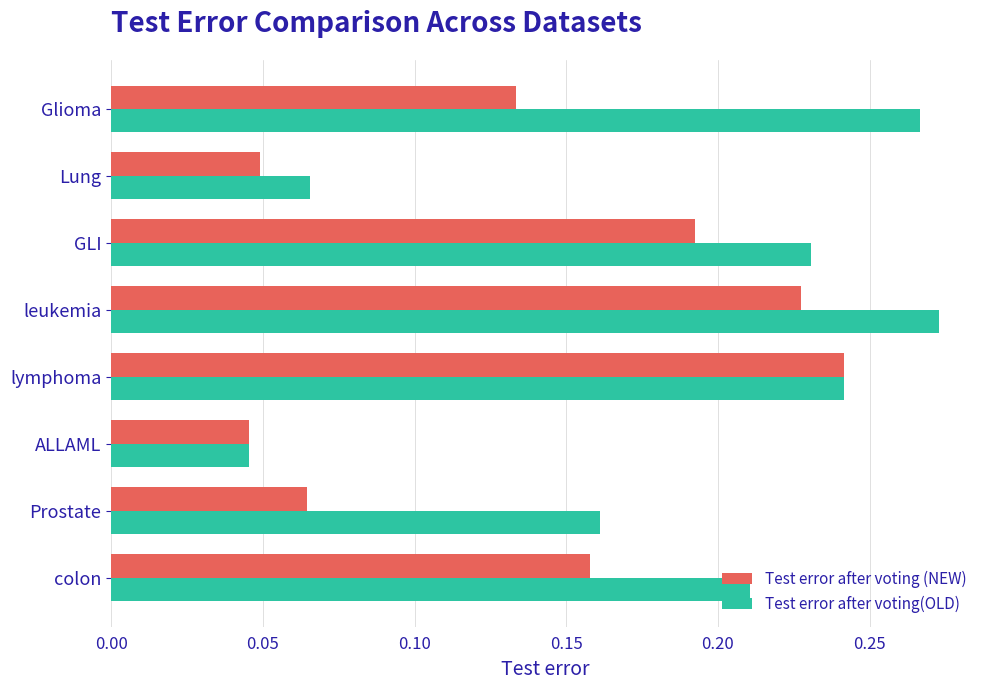

How many Test error after voting(OLD) values are between 0 and 1?

8